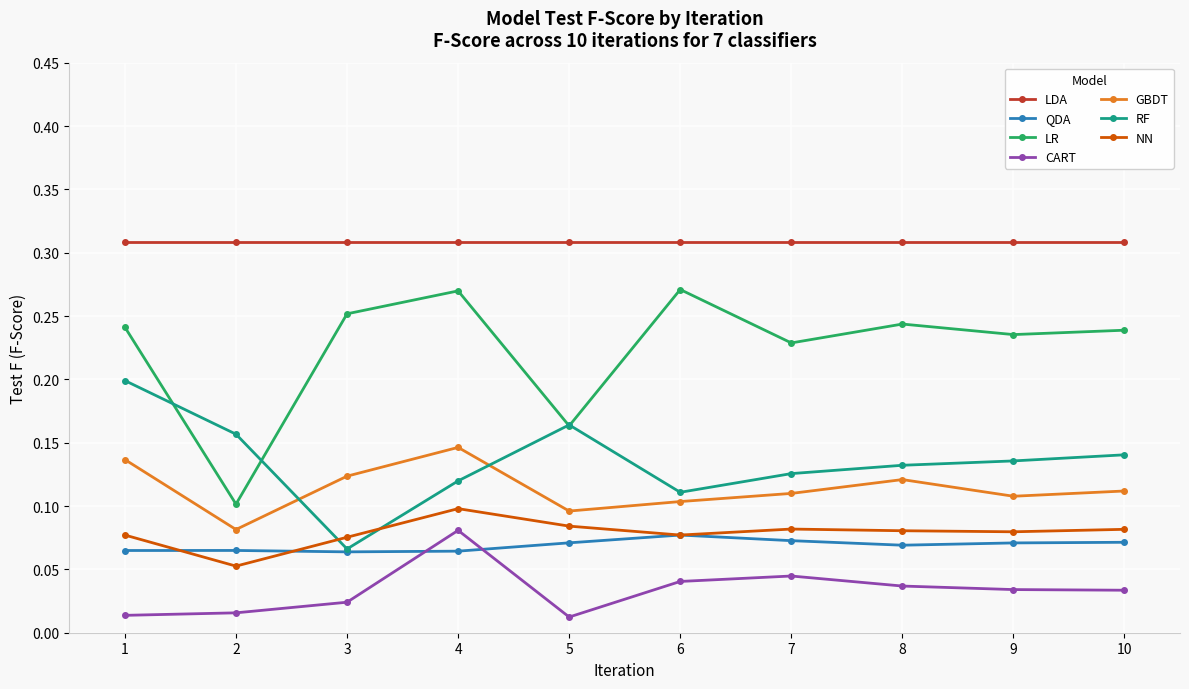

At which category is the sum across all series the highest?

4